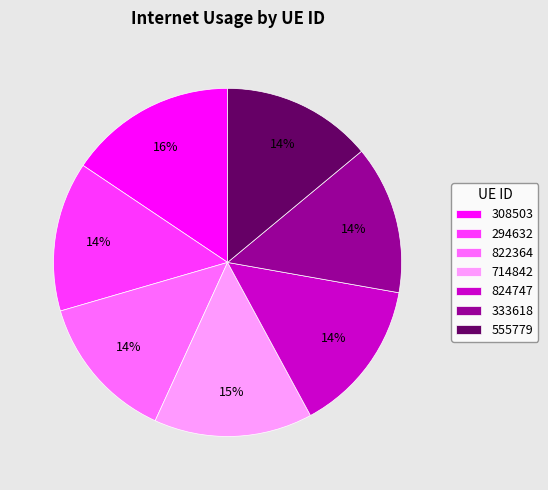

Is the sum of 555779 and 824747 greater than half?

No